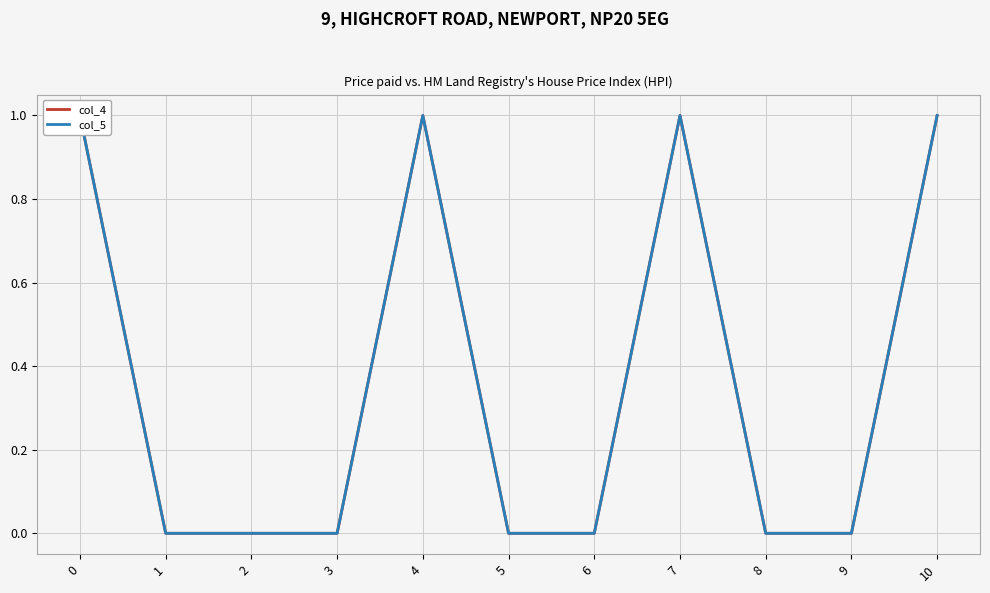

True or false: col_4 and col_5 cross at least once.

False